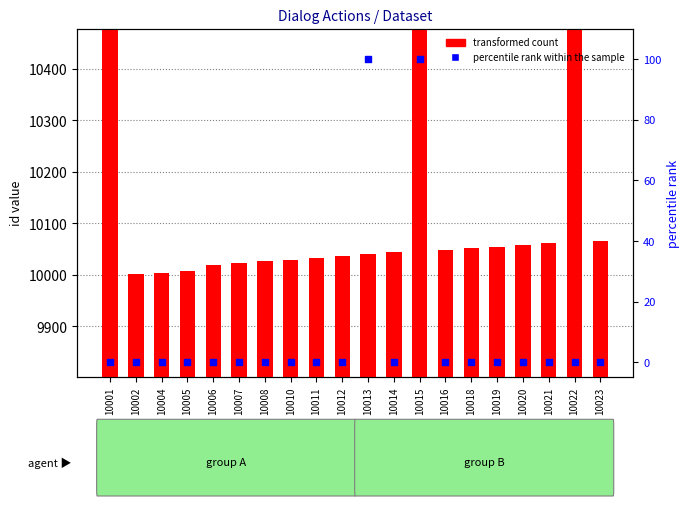

At which category is the sum across all series the highest?

10015